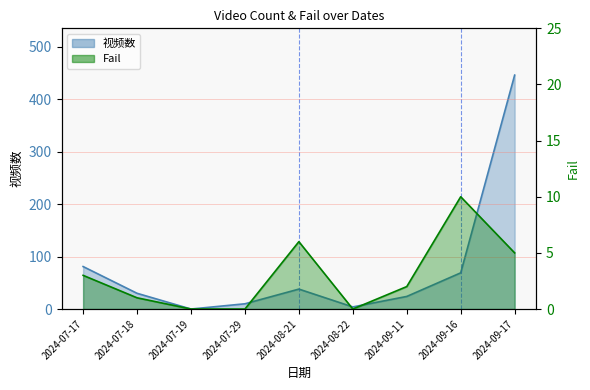

List the labels in order of Fail value, largest first.

2024-09-16, 2024-08-21, 2024-09-17, 2024-07-17, 2024-09-11, 2024-07-18, 2024-07-19, 2024-07-29, 2024-08-22